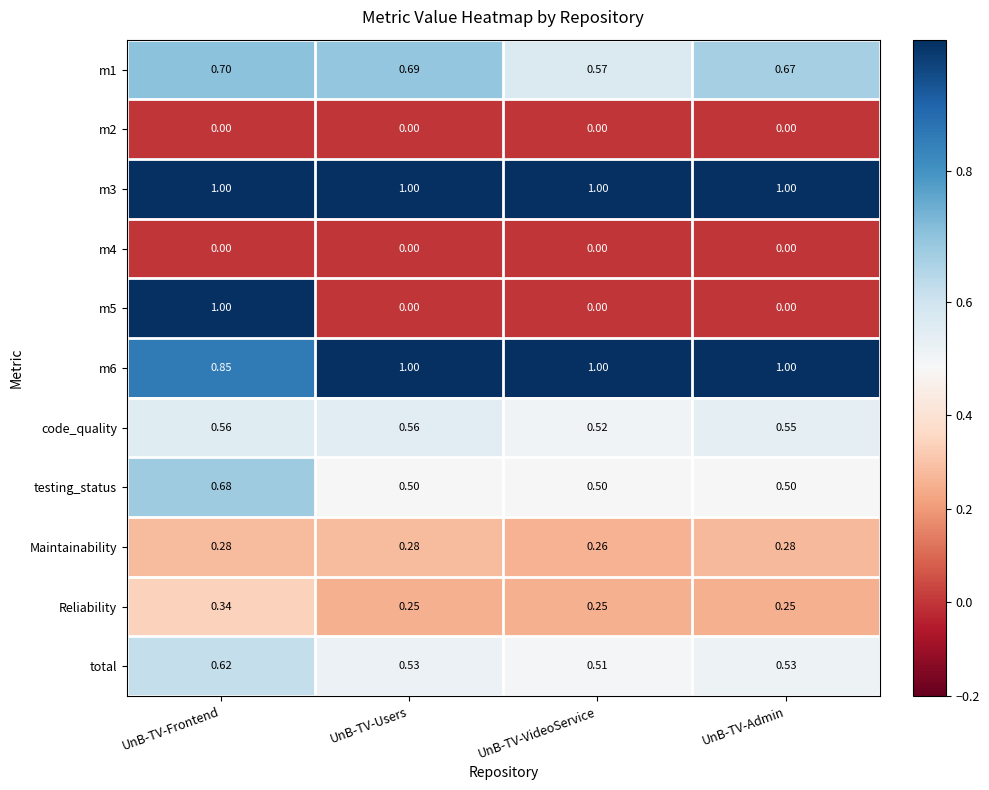

What is the difference between the highest and lowest values at UnB-TV-Admin?

1.0